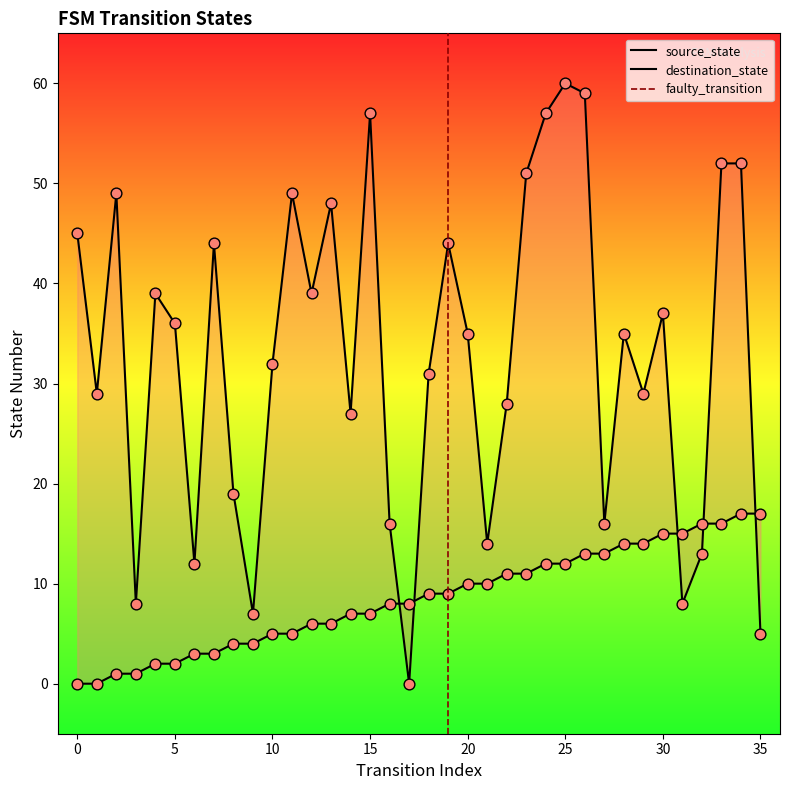

Is the value of destination_state at 0 greater than the value of source_state at 30?

Yes